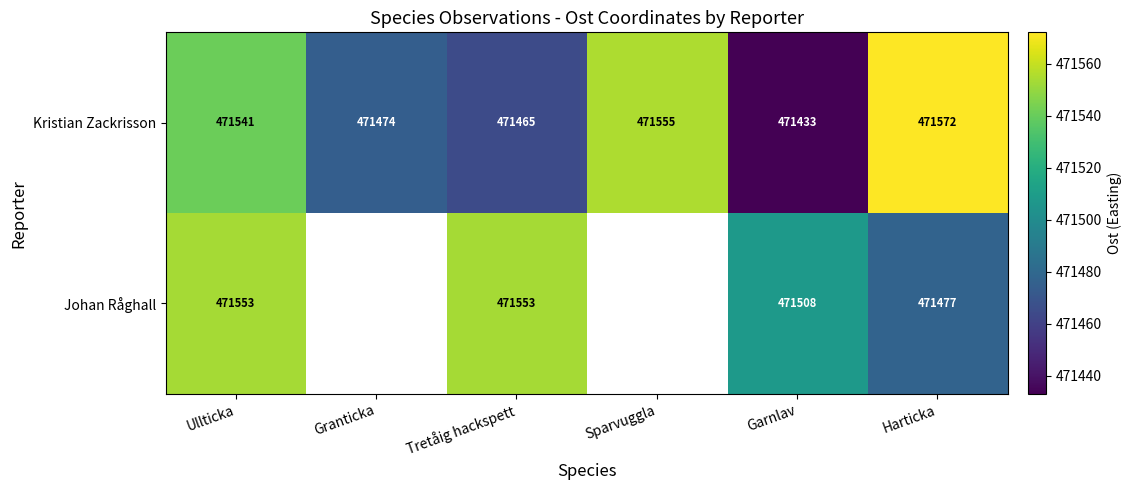

At which category does the chart reach its minimum across all series?

Garnlav